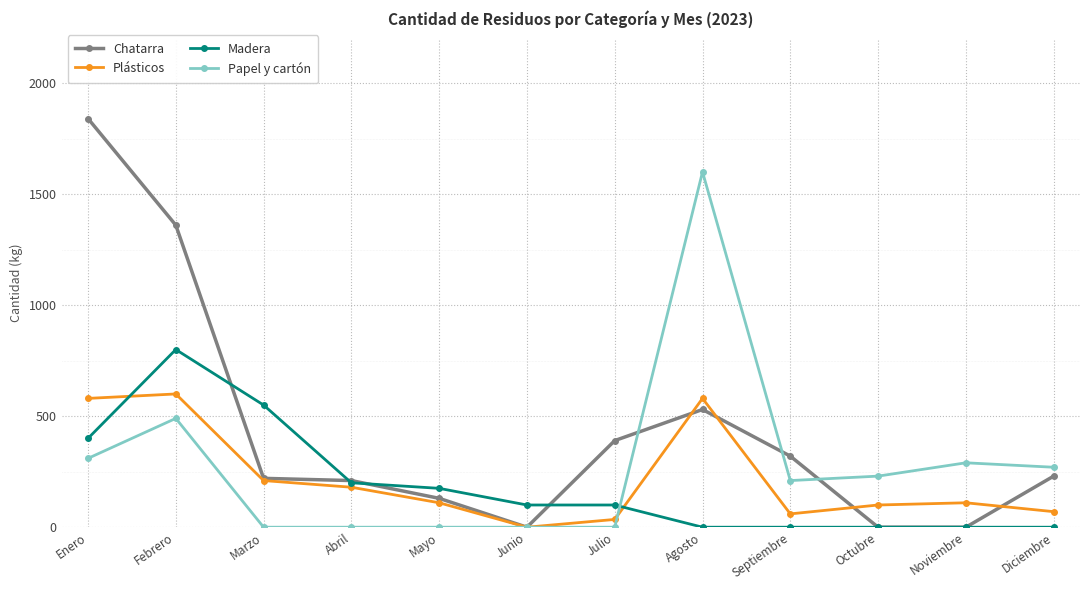

Between which two adjacent categories do Chatarra and Madera first intersect?

Febrero and Marzo